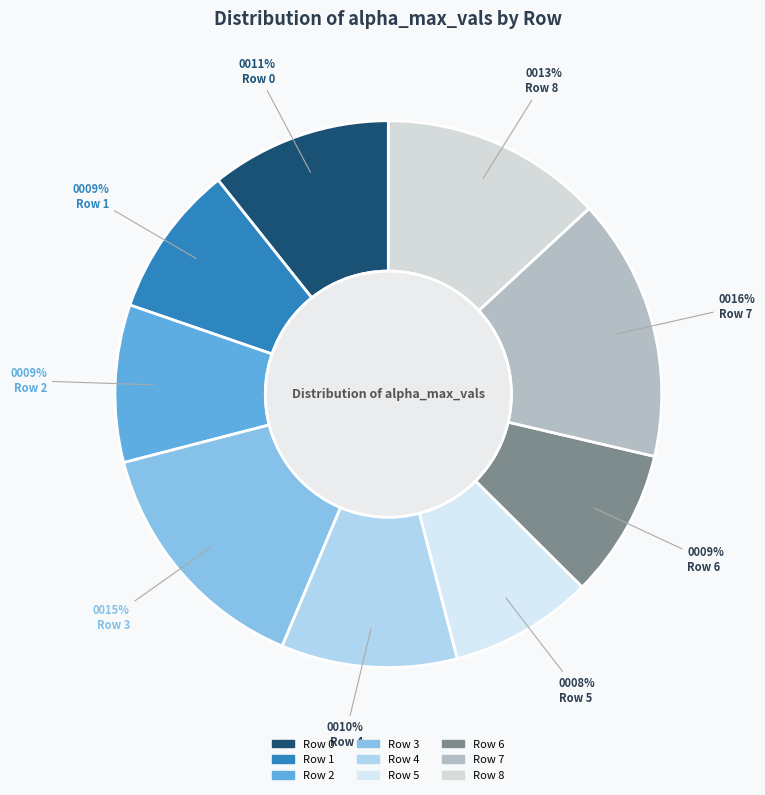

How many slices are in this pie chart?

9